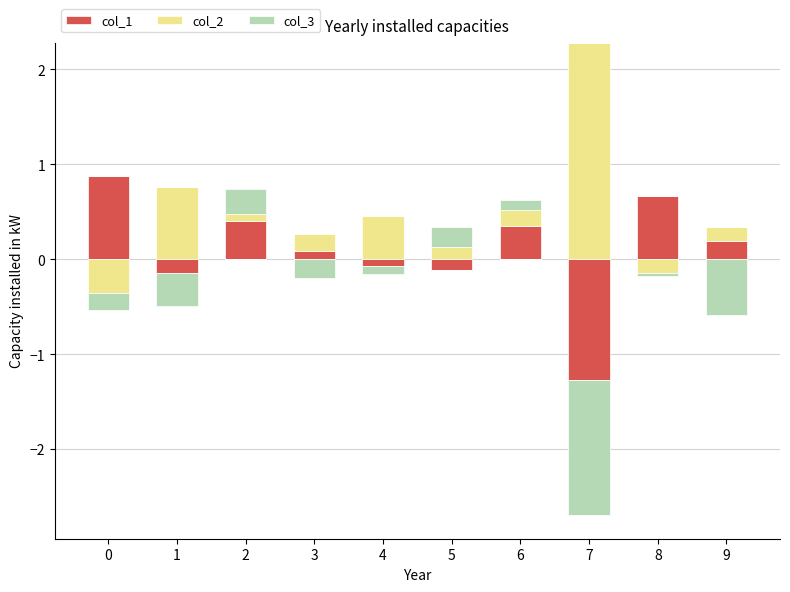

At how many categories does at least one series exceed 0?

10